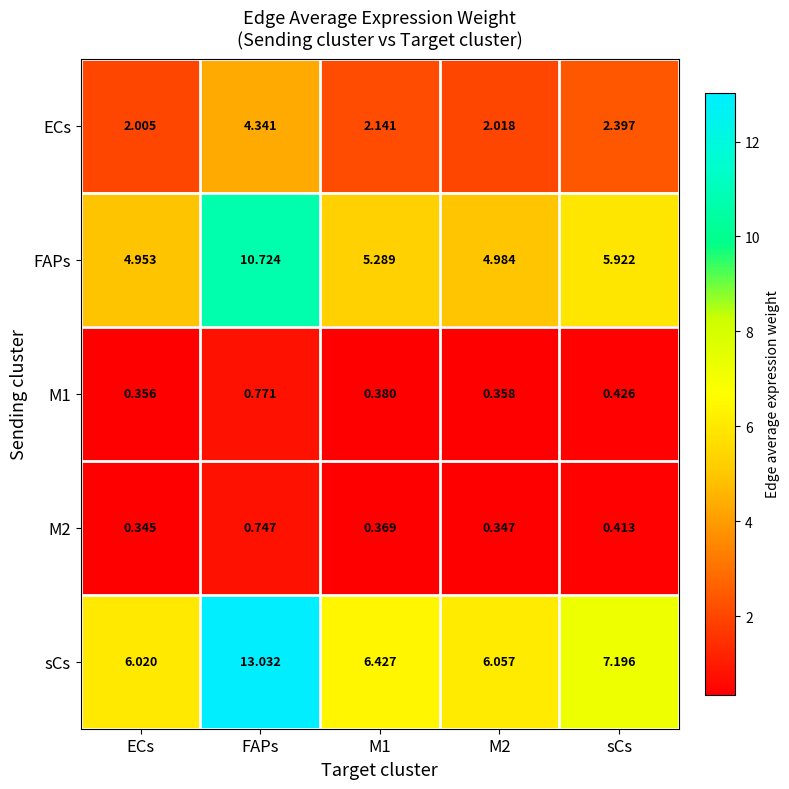

At which label is sCs closest to 9?

sCs